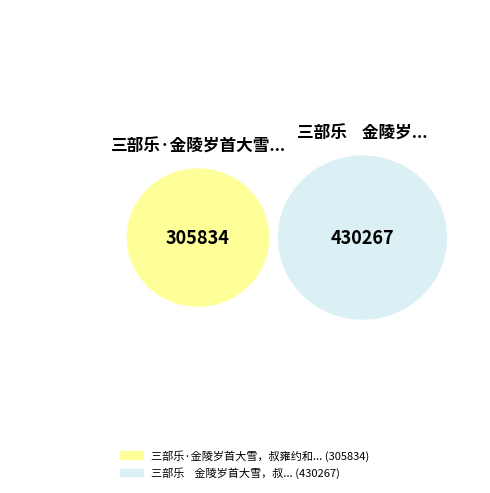

Approximately how many times larger is the value at 三部乐    金陵岁首大雪，叔雍约和清真 compared to 三部乐·金陵岁首大雪，叔雍约和清真?

1.4